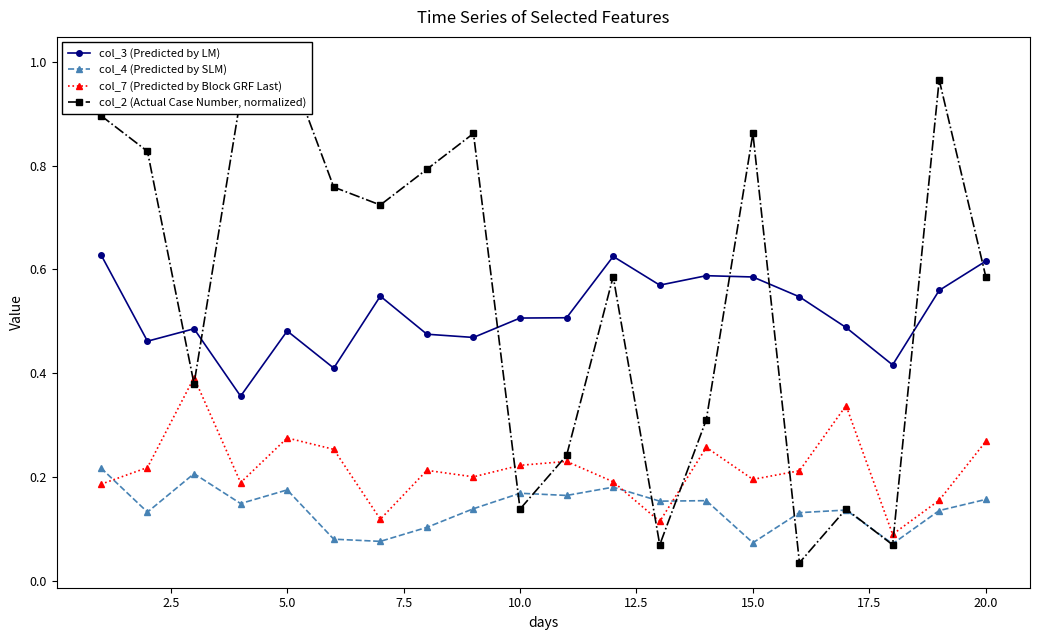

Which series has the largest total across all categories?

col_2 (Actual Case Number, normalized)